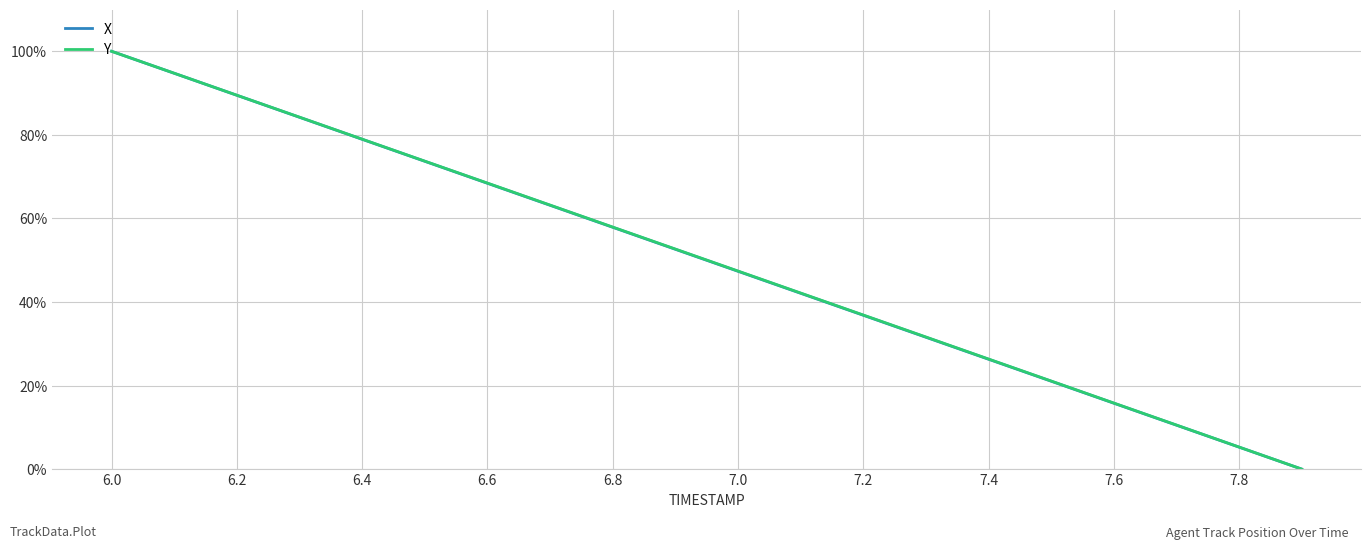

What is the maximum value shown in the chart?

100.0